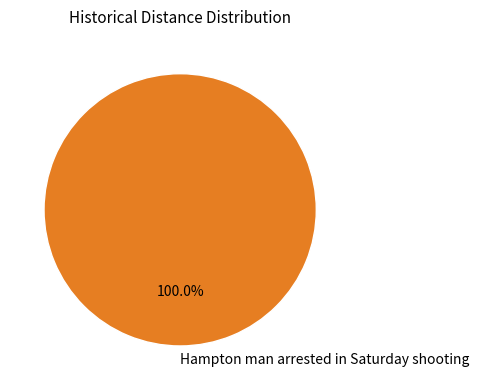

Which category accounts for the majority?

Hampton man arrested in Saturday shooting